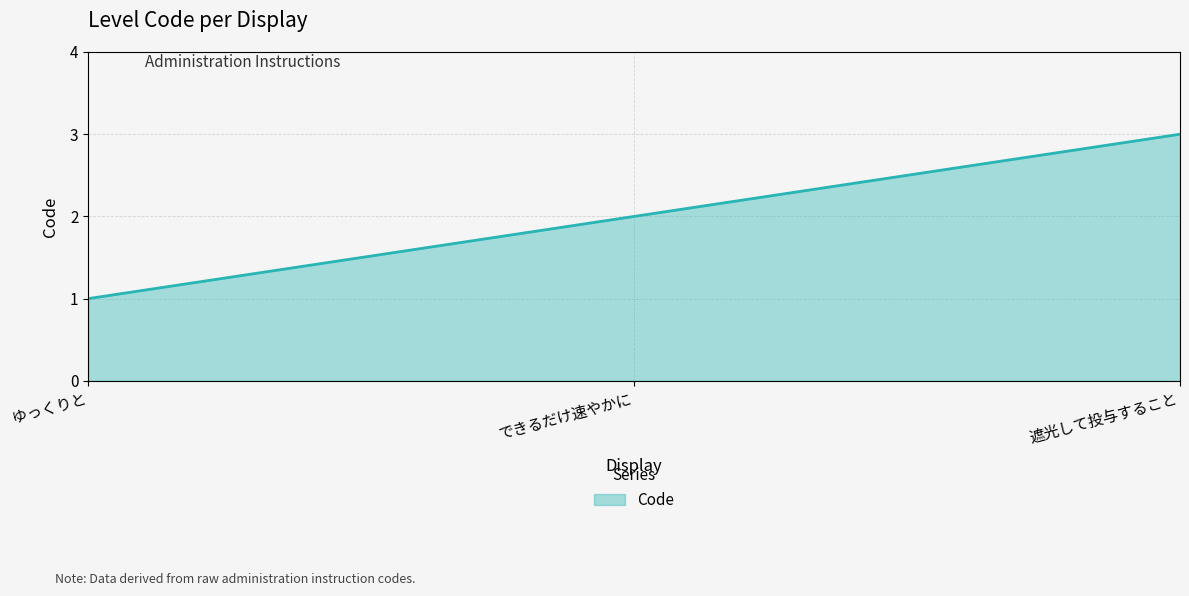

What position from the left is 遮光して投与すること?

3